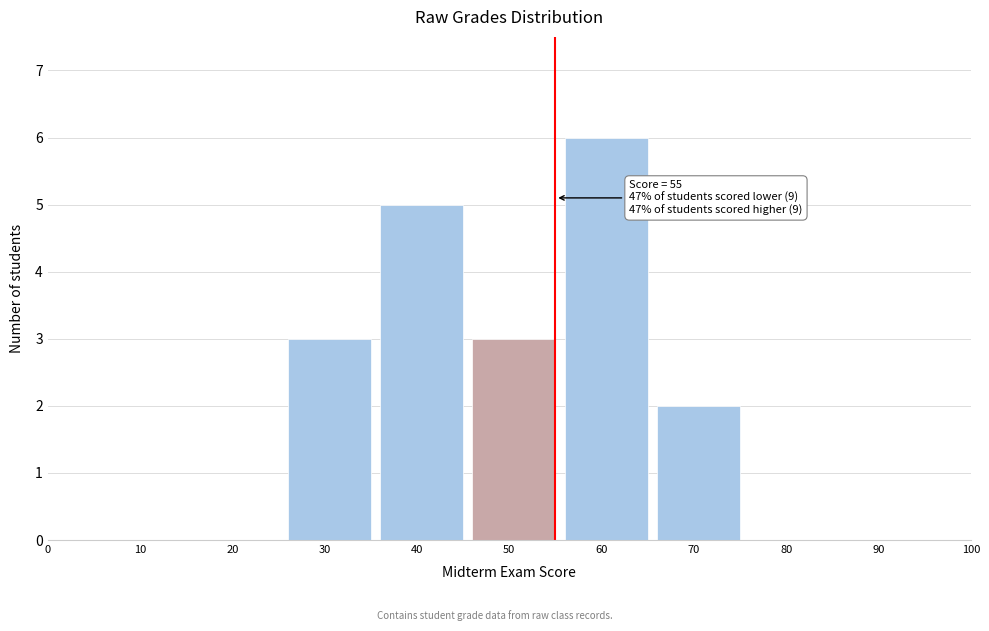

Reading left to right, transcribe all the data shown in this chart.

0=0	10=0	20=0	30=3	40=5	50=3	60=6	70=2	80=0	90=0